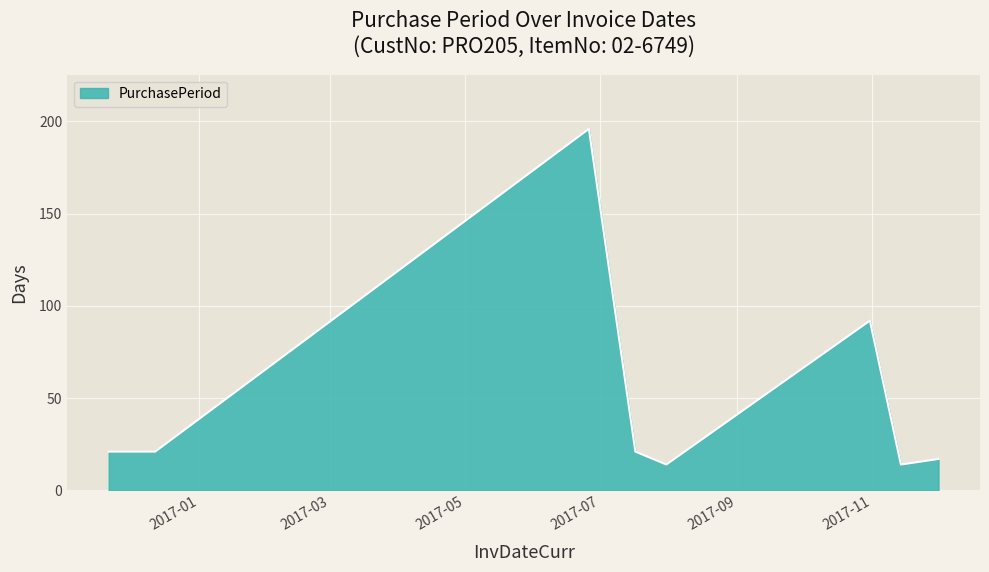

What is the difference between the second highest and second lowest values?

78